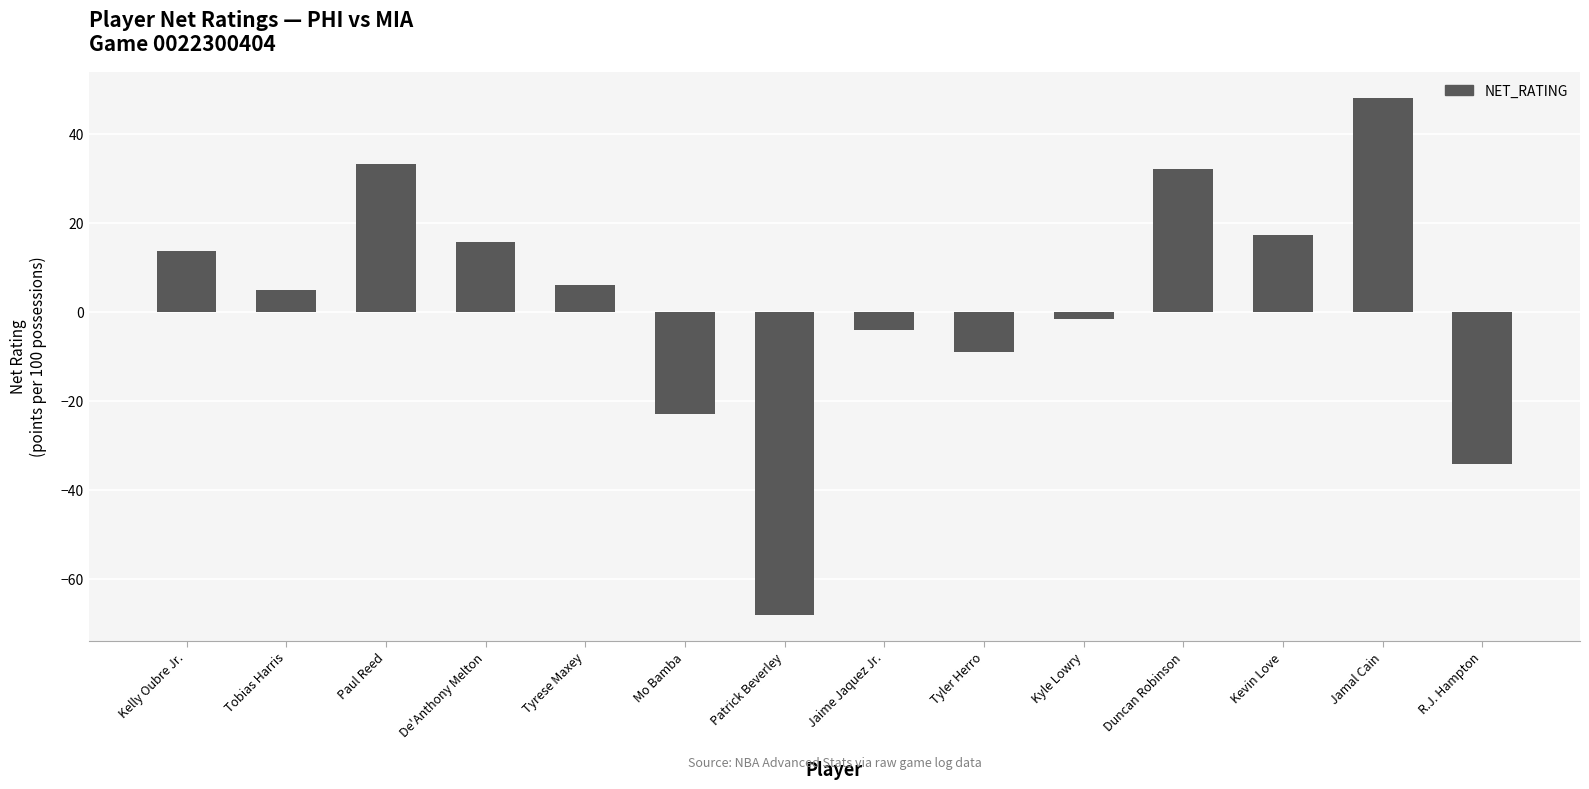

How many positive values are there?

8